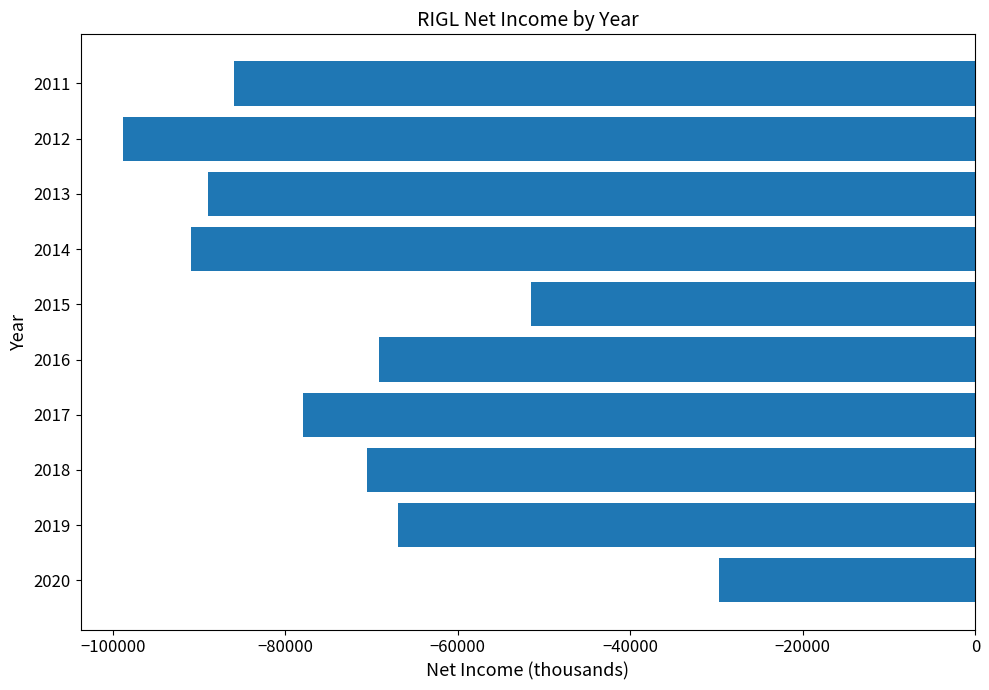

Which label corresponds to the smallest value in the chart?

2012